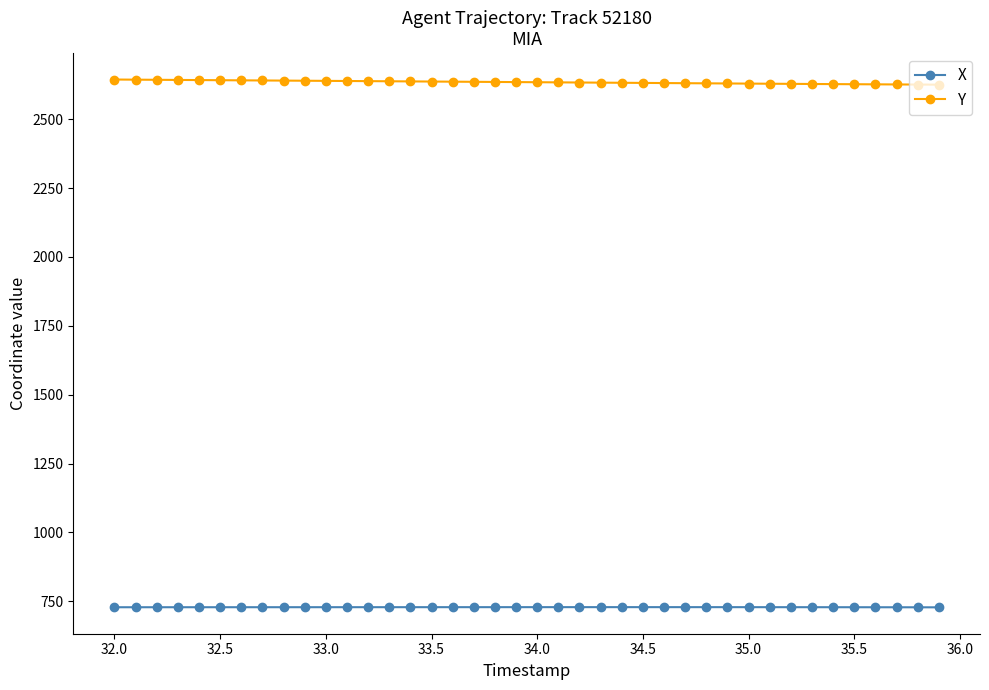

What is the lowest value of the X series?

727.8